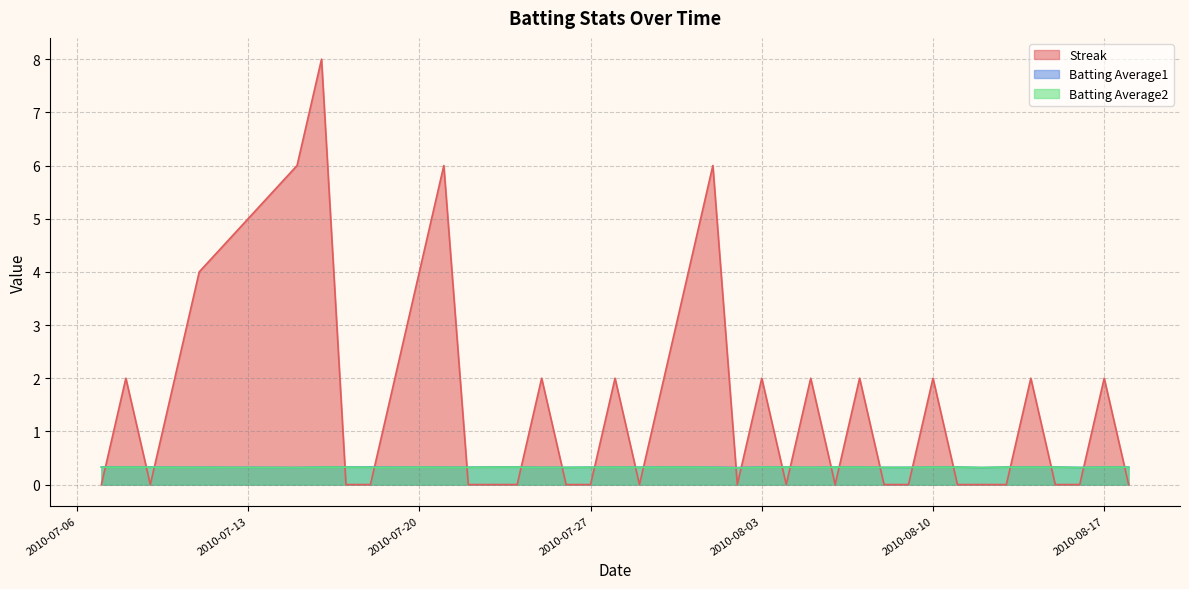

Where is the first local maximum for Batting Average1?

2010-07-20